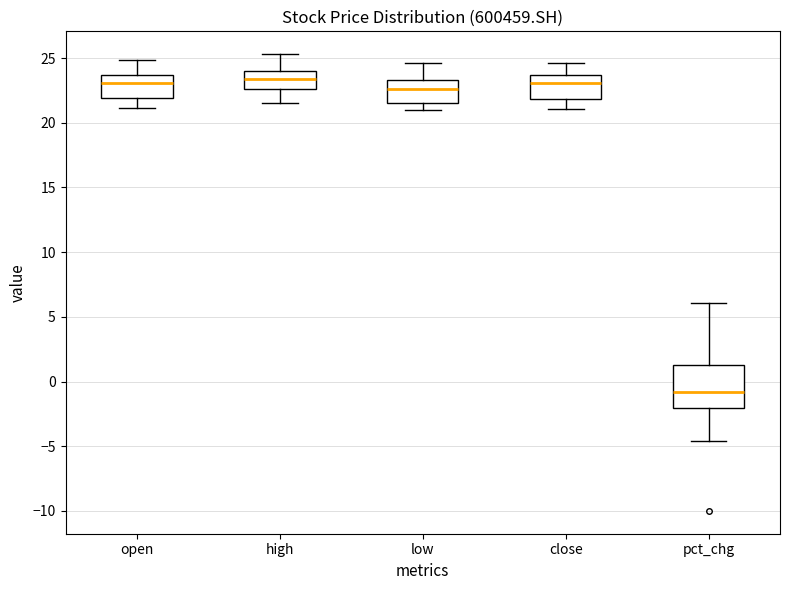

Reading left to right, read every box against the y-axis: the position of its median line, the range the box covers, and the ends of its whiskers. The values are not printed on the chart, so give them approximately, as read against the axis.

open: median 23.0, box 22.0 to 23.5, whiskers 21.0 to 25.0
high: median 23.5, box 22.5 to 24.0, whiskers 21.5 to 25.5
low: median 22.5, box 21.5 to 23.5, whiskers 21.0 to 24.5
close: median 23.0, box 22.0 to 23.5, whiskers 21.0 to 24.5
pct_chg: median -1.0, box -2.0 to 1.5, whiskers -4.5 to 6.0